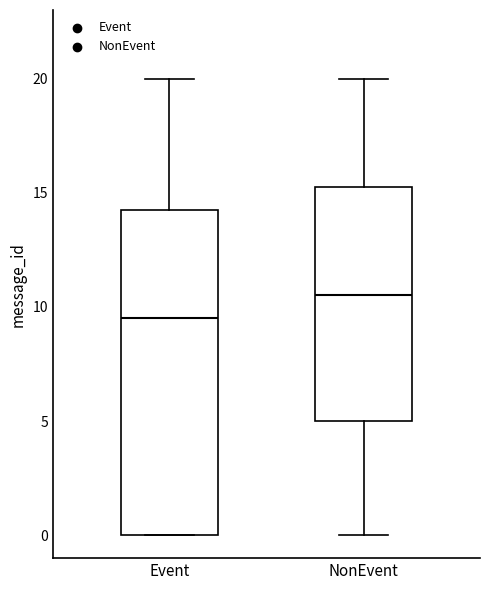

Which box has the lowest median line?

Event